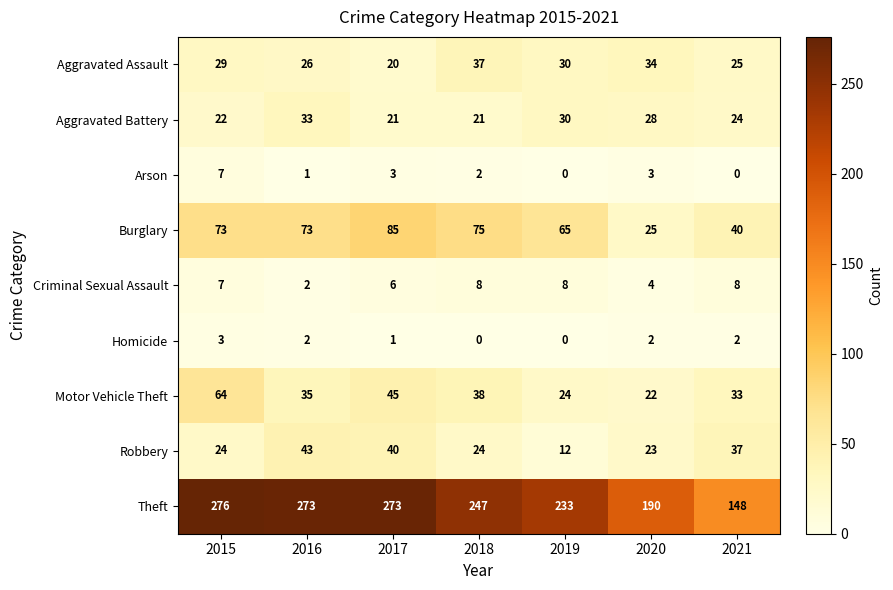

What is the sum of all Burglary values?

436